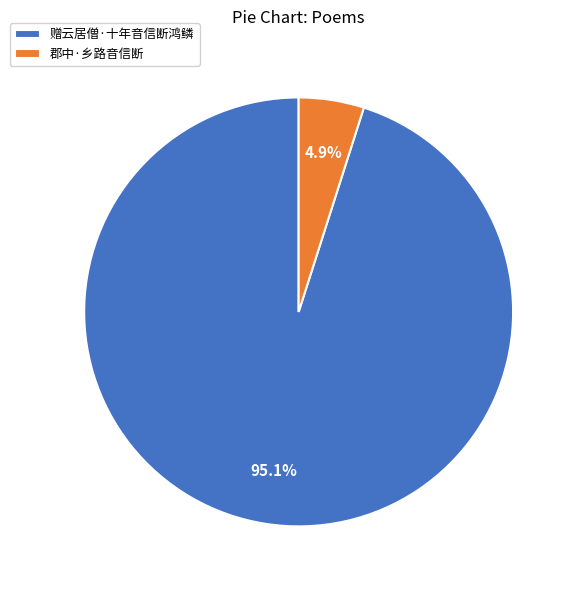

How much of the chart is everything except 郡中·乡路音信断?

95.1%